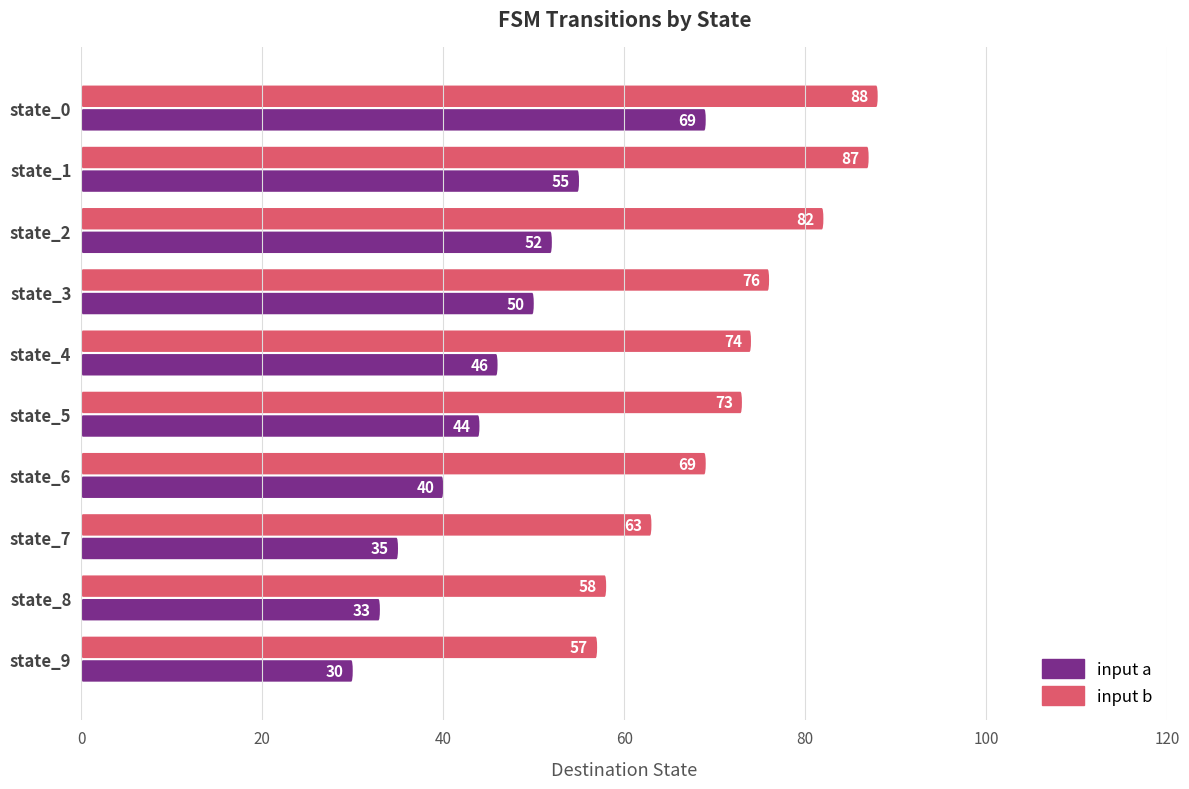

How many data points does each series have?

10